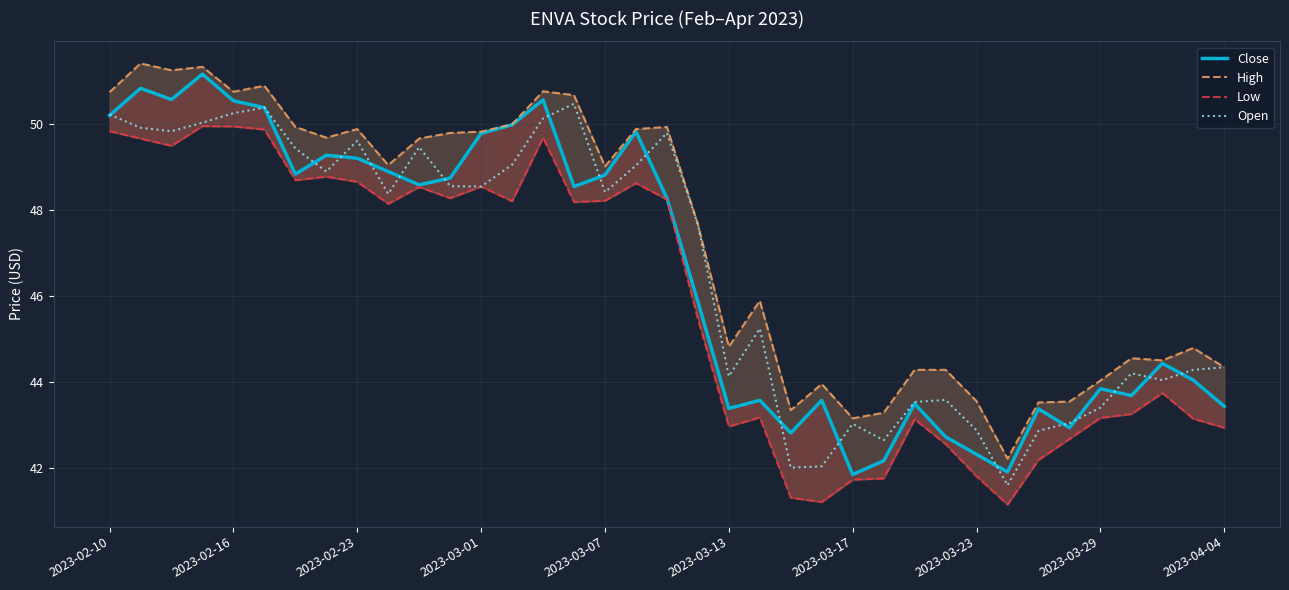

Which series ends up on top after the final intersection of Open and Close?

Open